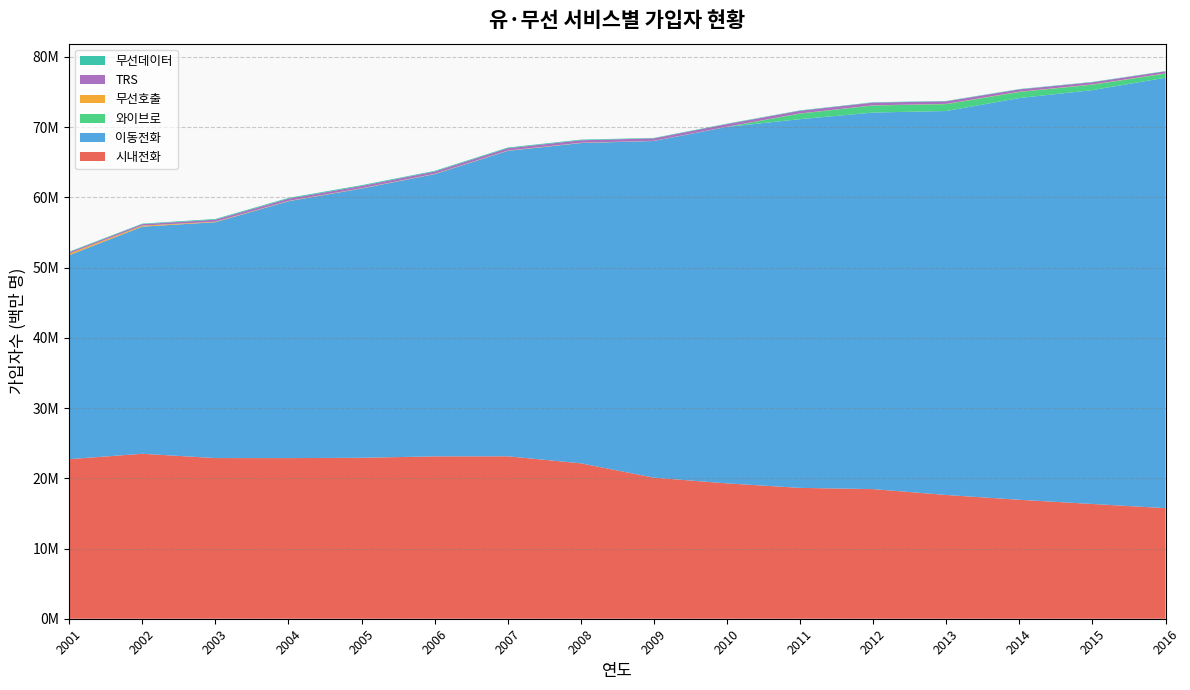

Reading left to right, transcribe all the data shown in this chart.

시내전화: 2001=22724668	2002=23490130	2003=22877019	2004=22870615	2005=22920151	2006=23119170	2007=23130253	2008=22131737	2009=20089979	2010=19273484	2011=18632501	2012=18458511	2013=17620453	2014=16939308	2015=16341489	2016=15745961
이동전화: 2001=29045596	2002=32342493	2003=33591758	2004=36586052	2005=38342323	2006=40197115	2007=43497541	2008=45606984	2009=47944222	2010=50767241	2011=52506793	2012=53624427	2013=54680840	2014=57207957	2015=58935081	2016=61295538
와이브로: 2001=0	2002=0	2003=0	2004=0	2005=0	2006=0	2007=0	2008=0	2009=0	2010=0	2011=799464	2012=1009827	2013=983387	2014=868841	2015=775997	2016=583717
무선호출: 2001=235628	2002=140284	2003=73160	2004=45634	2005=42003	2006=42690	2007=39328	2008=41082	2009=21066	2010=18917	2011=18339	2012=18384	2013=29164	2014=31012	2015=32653	2016=34829
TRS: 2001=182834	2002=210894	2003=279896	2004=311457	2005=322830	2006=321125	2007=332747	2008=353267	2009=352092	2010=377540	2011=382110	2012=384181	2013=367785	2014=331677	2015=309893	2016=286314
무선데이터: 2001=79855	2002=80499	2003=104608	2004=111051	2005=111433	2006=97272	2007=100354	2008=90984	2009=62334	2010=61933	2011=55563	2012=52247	2013=51198	2014=49919	2015=49174	2016=44673